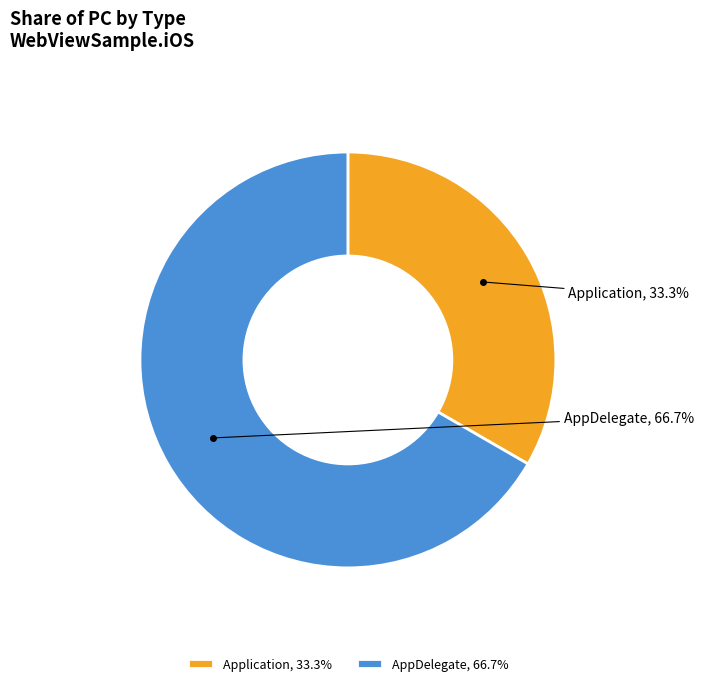

To the nearest percent, what portion does AppDelegate represent?

67%